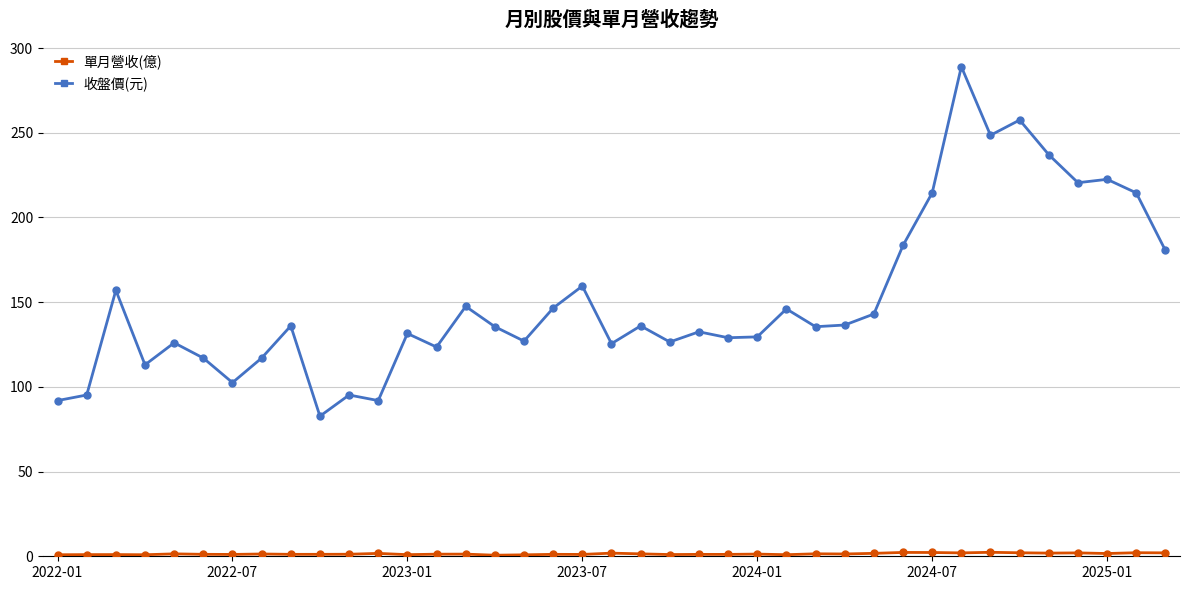

True or false: 收盤價(元) has more than 1 interior local peaks.

True